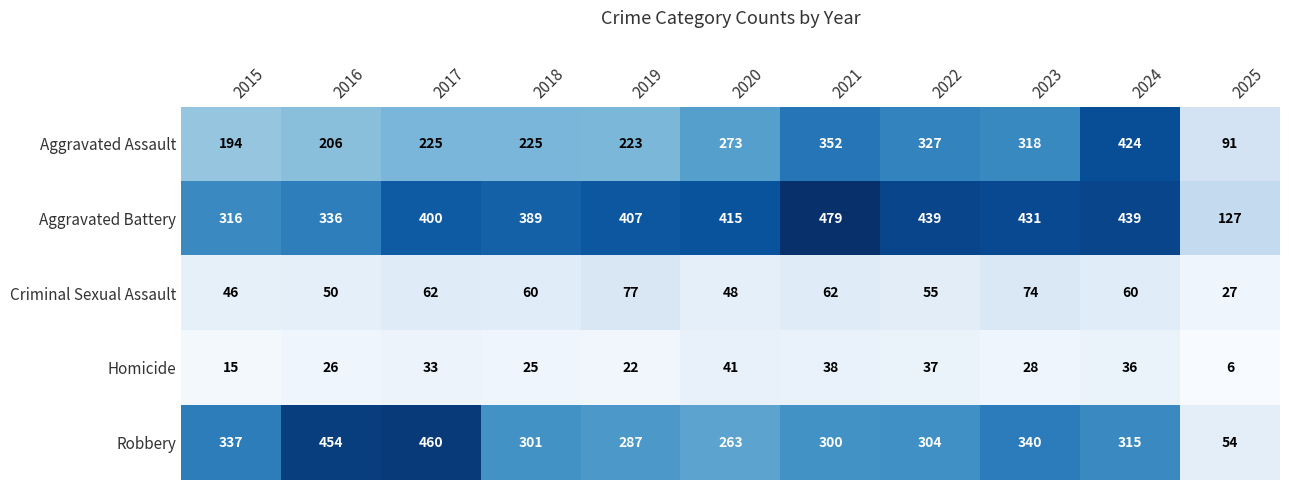

Which label corresponds to the largest value in the chart?

2021